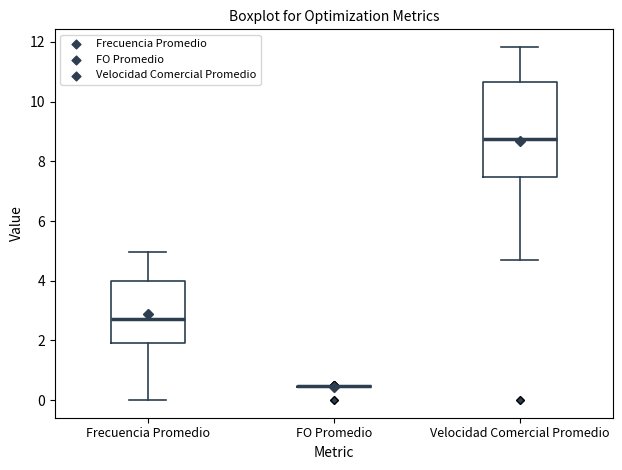

Reading left to right, read every box against the y-axis: the position of its median line, the range the box covers, and the ends of its whiskers. The values are not printed on the chart, so give them approximately, as read against the axis.

Frecuencia Promedio: median 2.8, box 2.0 to 4.0, whiskers 0.0 to 5.0
FO Promedio: box collapsed to a line at 0.4, whiskers 0.4 to 0.4
Velocidad Comercial Promedio: median 8.8, box 7.4 to 10.6, whiskers 4.6 to 11.8